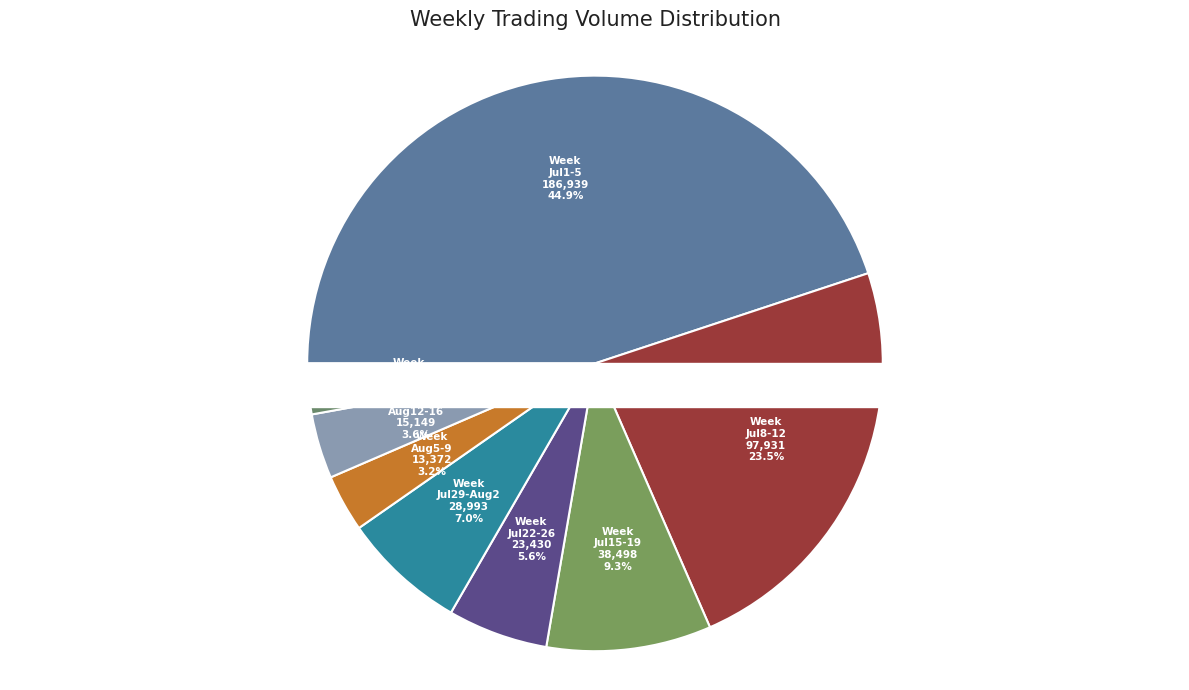

What is the ratio of the value at 2002-07-04 to the value at 2002-08-01?

2.5